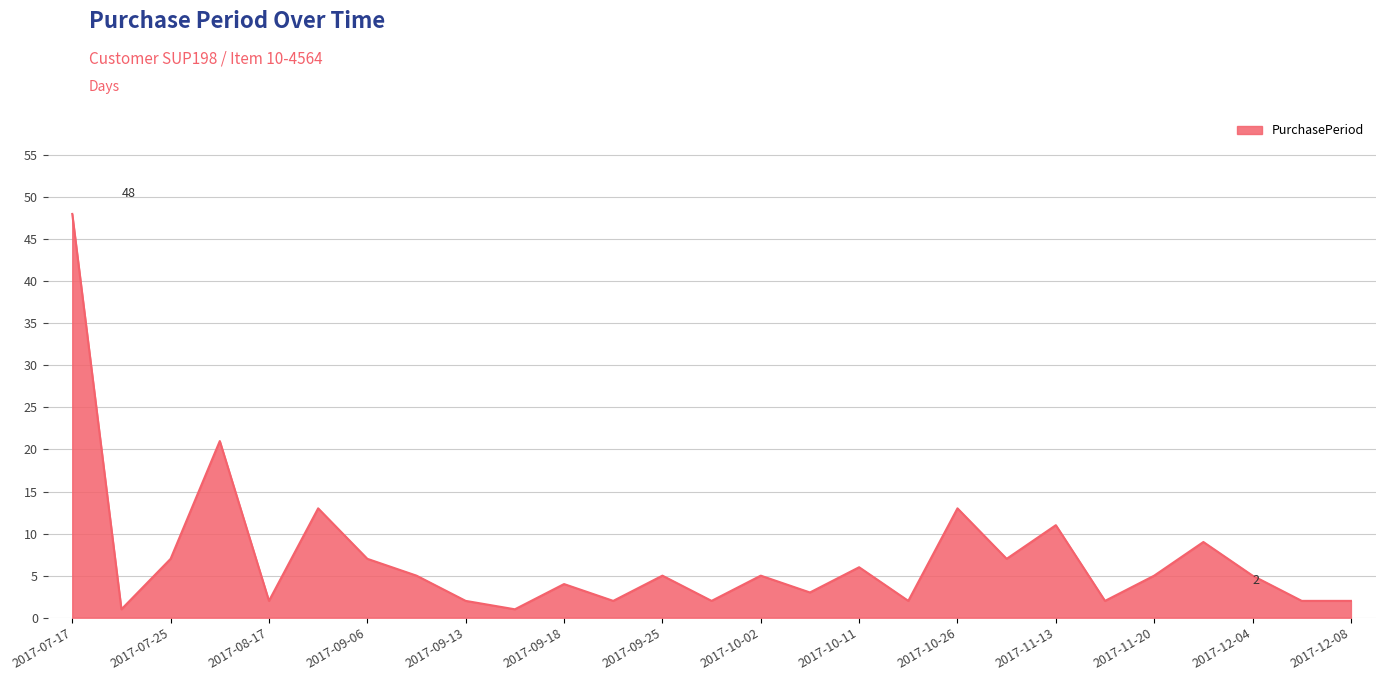

What is the difference between the maximum and minimum values?

47